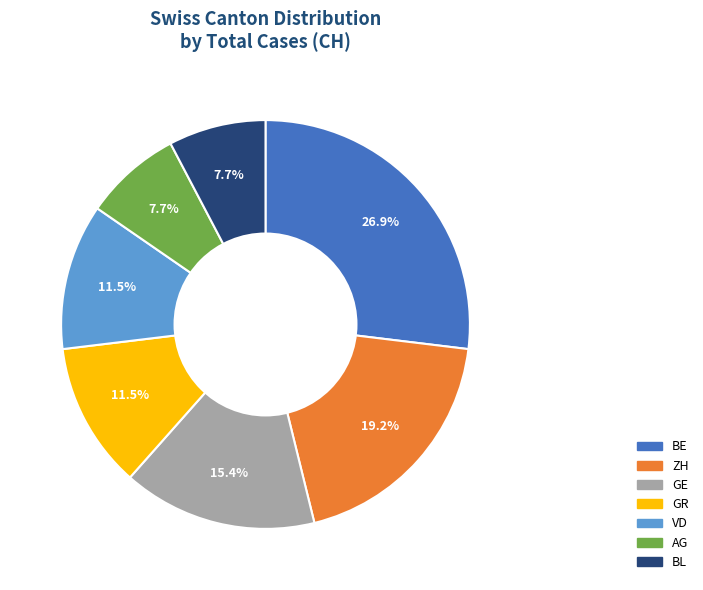

Which category has the biggest portion of the pie?

BE